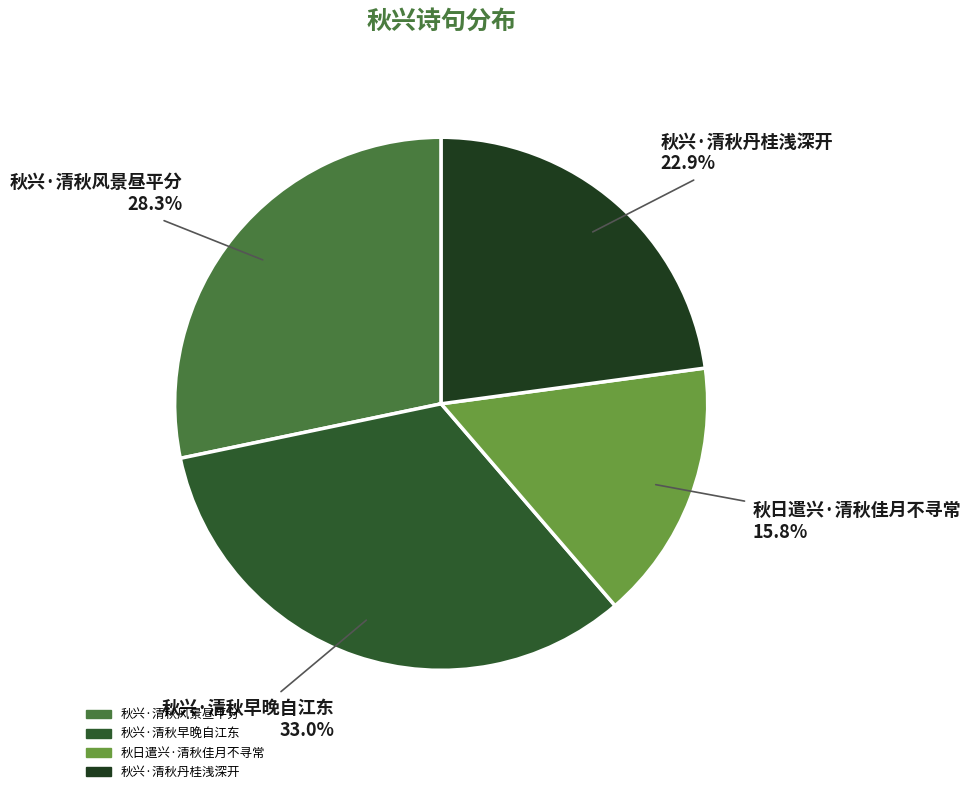

Which slice is the largest?

秋兴·清秋早晚自江东